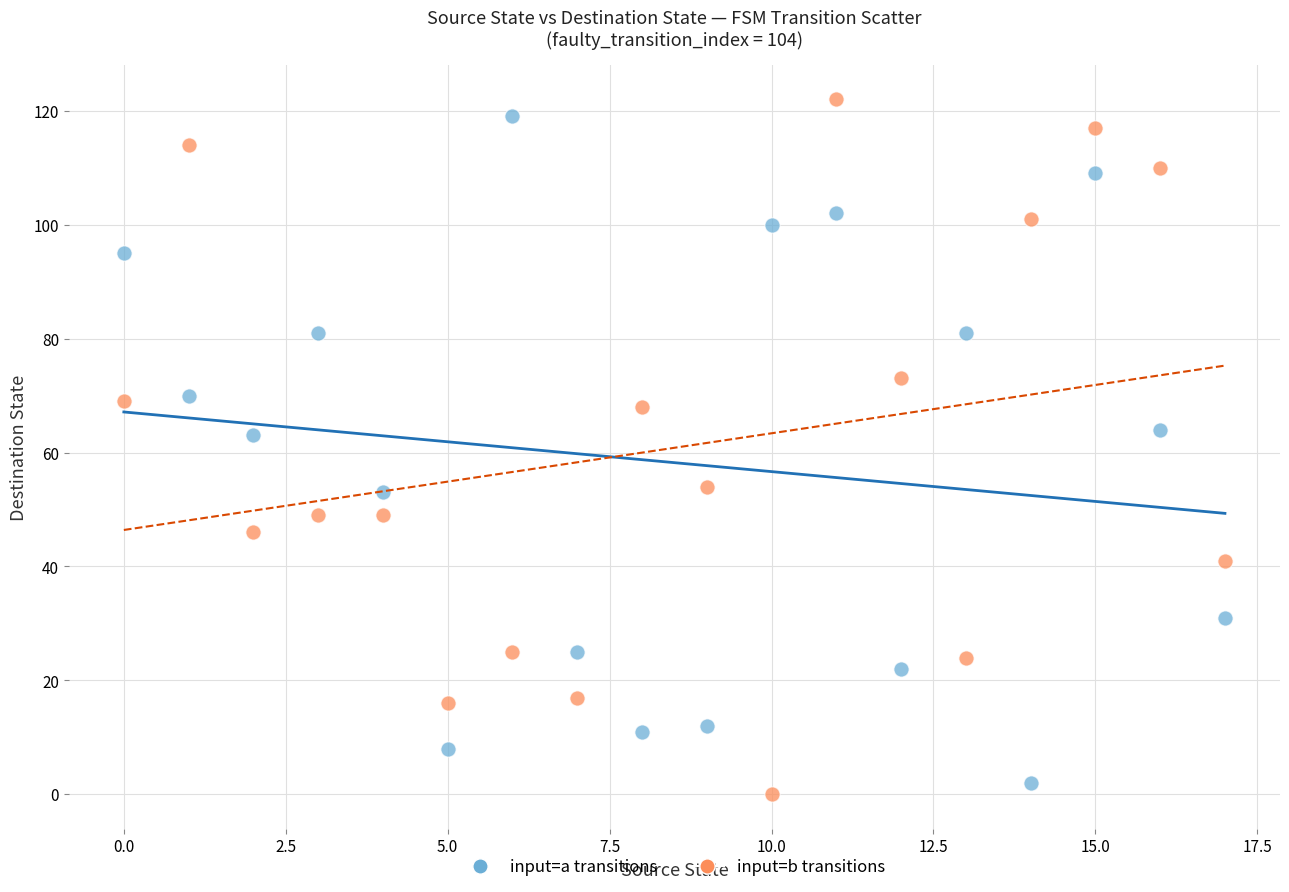

Across all data points, what is the range of Y values (max minus min)?

122